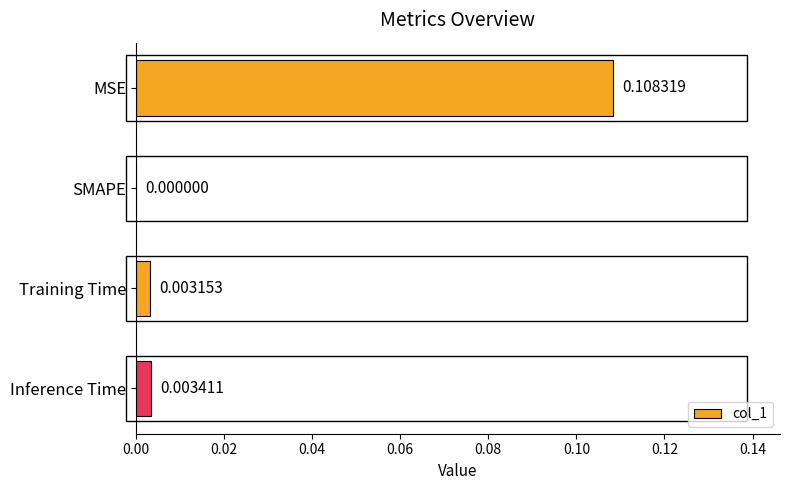

Where is the data nearest to the value 0?

SMAPE